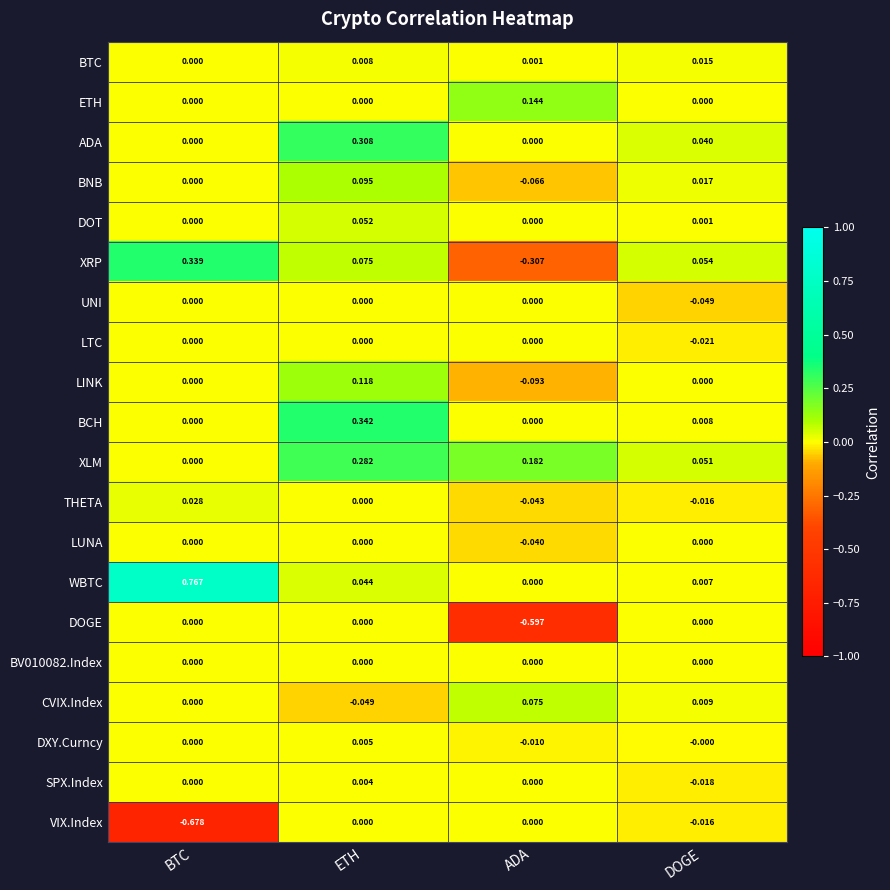

At which category does the chart reach its minimum across all series?

BTC